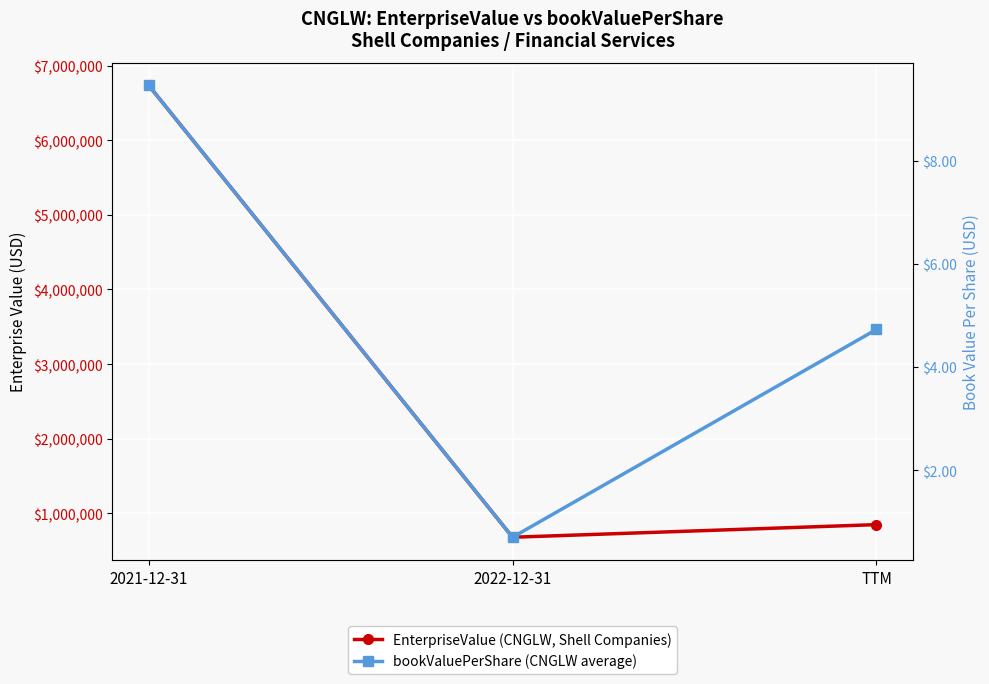

Is it true that EnterpriseValue (CNGLW, Shell Companies) equals 1204774.0 at TTM?

False